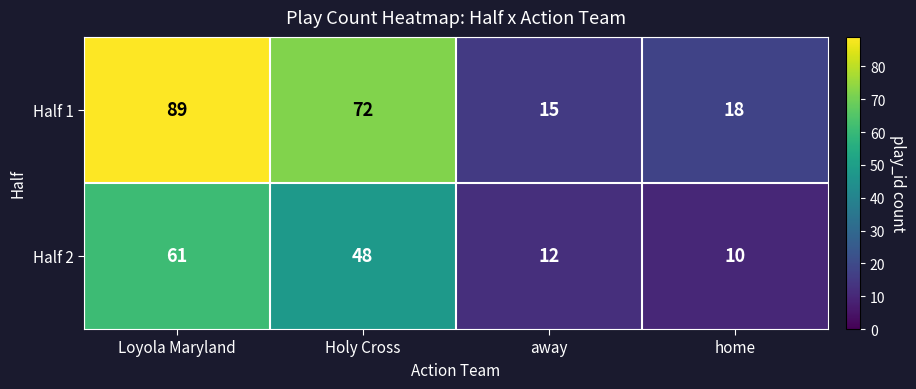

At which label is Half 2 closest to 35?

Holy Cross